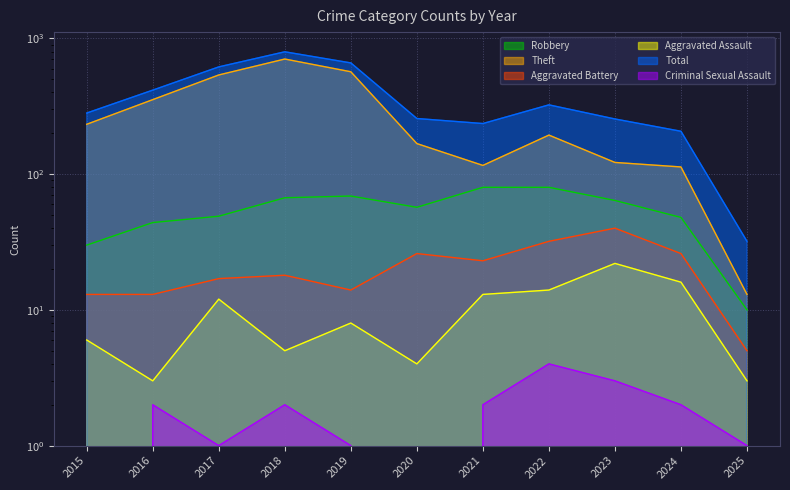

What is the difference between the highest and lowest values at 2015?

282